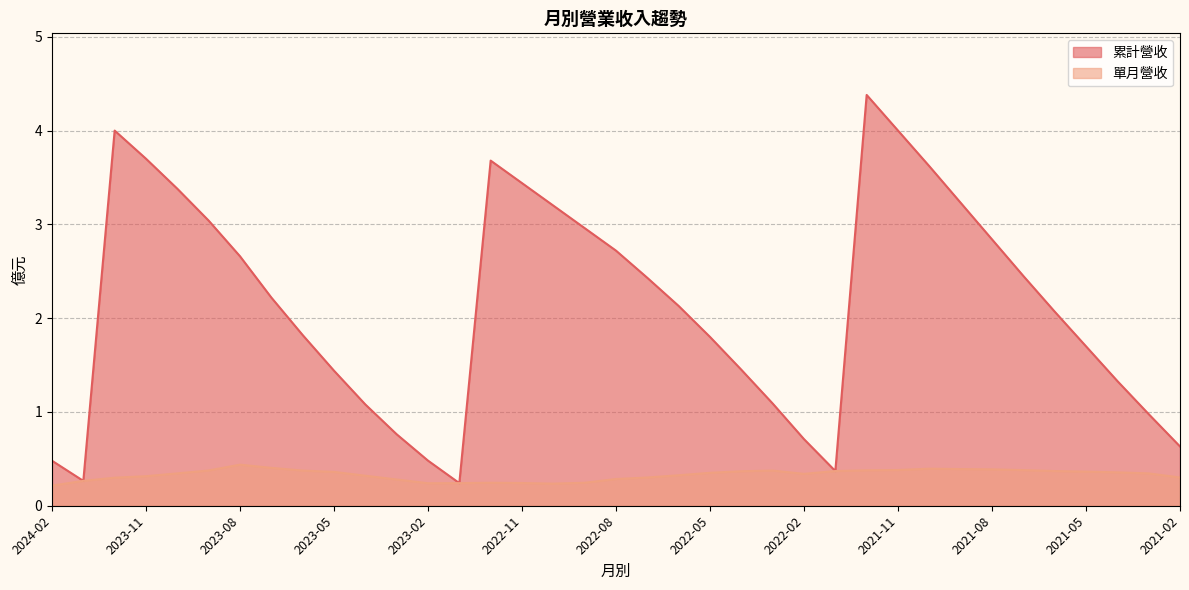

True or false: 累計營收 has a value of 2.7 at 2023-08.

True